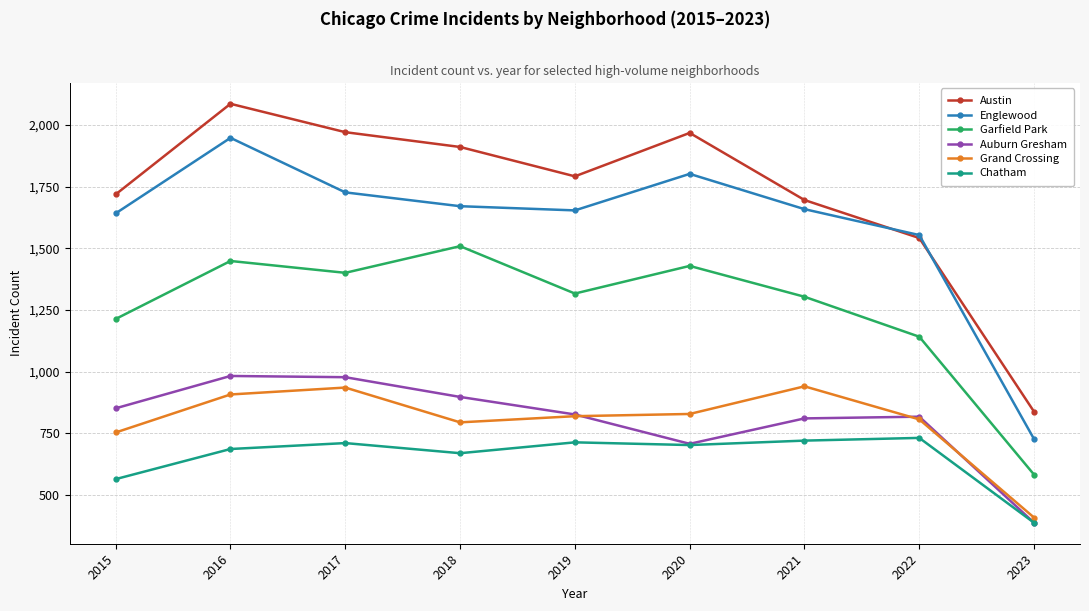

Does the chart display data point markers on the line(s)?

Yes